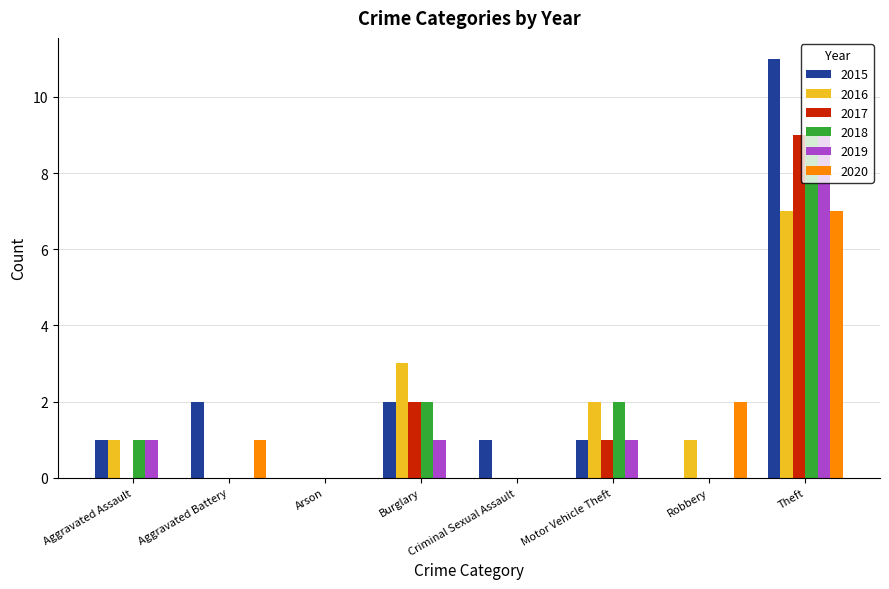

How many groups of bars are there?

8